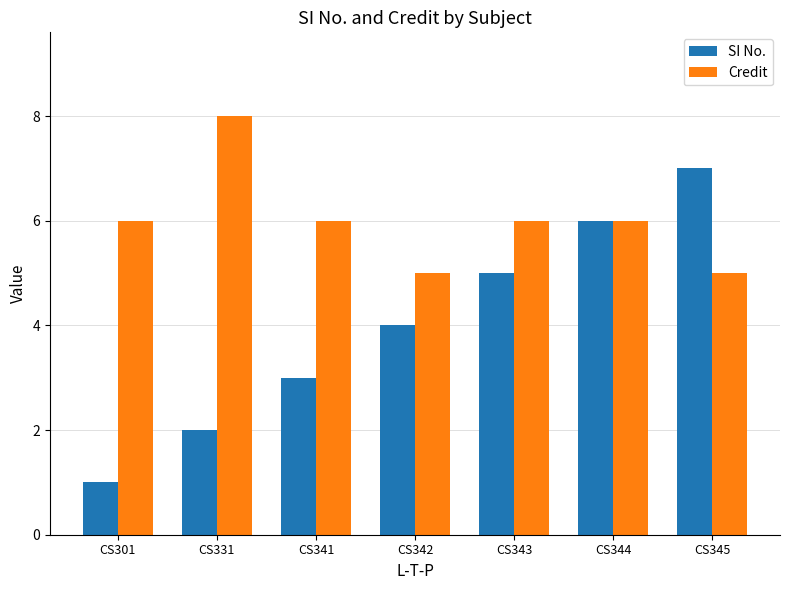

Which series has the largest range (max minus min)?

SI No.